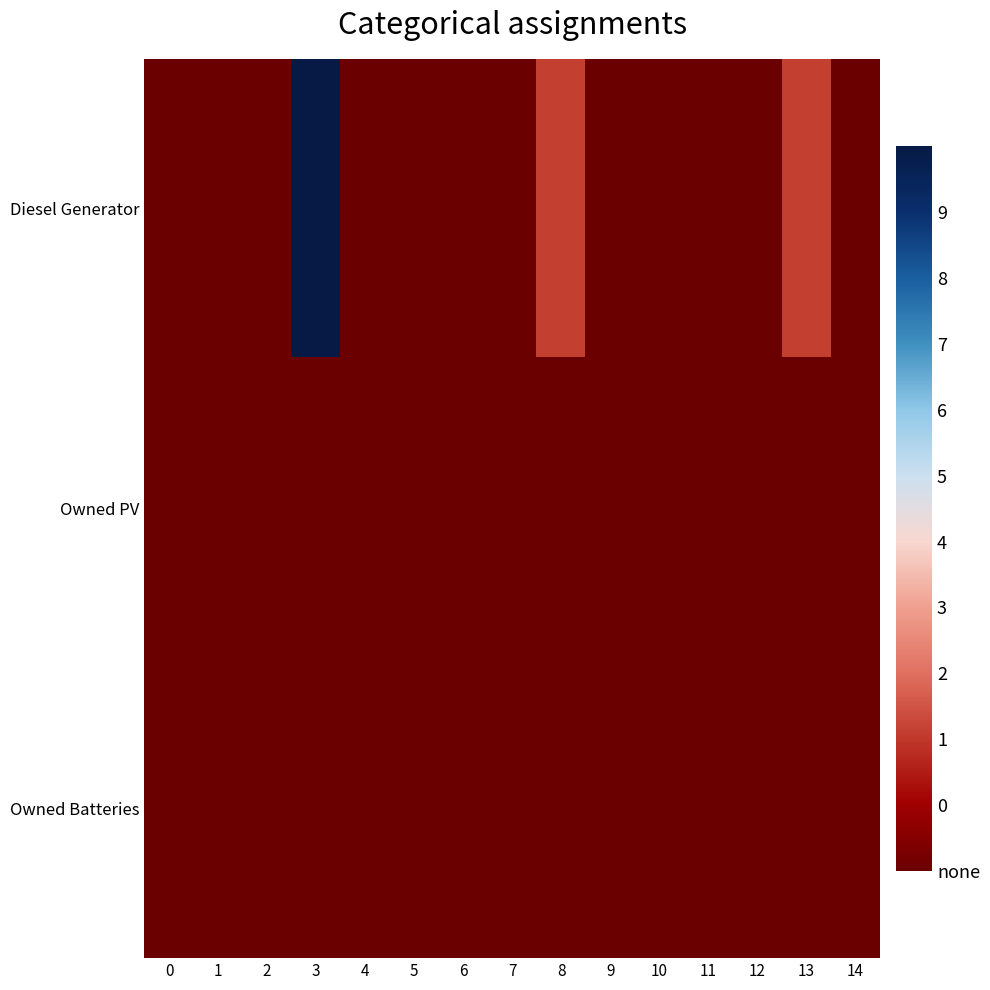

Reading left to right, extract all data points from this chart.

Diesel Generator: 0=0	1=0	2=0	3=400	4=0	5=0	6=0	7=0	8=77	9=0	10=0	11=0	12=0	13=77	14=0
Owned PV: 0=0	1=0	2=0	3=0	4=0	5=0	6=0	7=0	8=0	9=0	10=0	11=0	12=0	13=0	14=0
Owned Batteries: 0=0	1=0	2=0	3=0	4=0	5=0	6=0	7=0	8=0	9=0	10=0	11=0	12=0	13=0	14=0